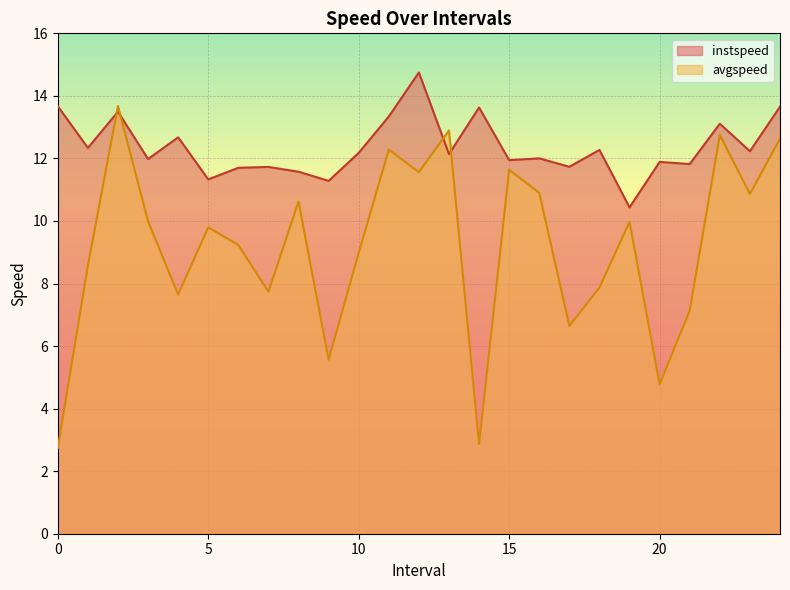

What position from the right is 16.0?

9